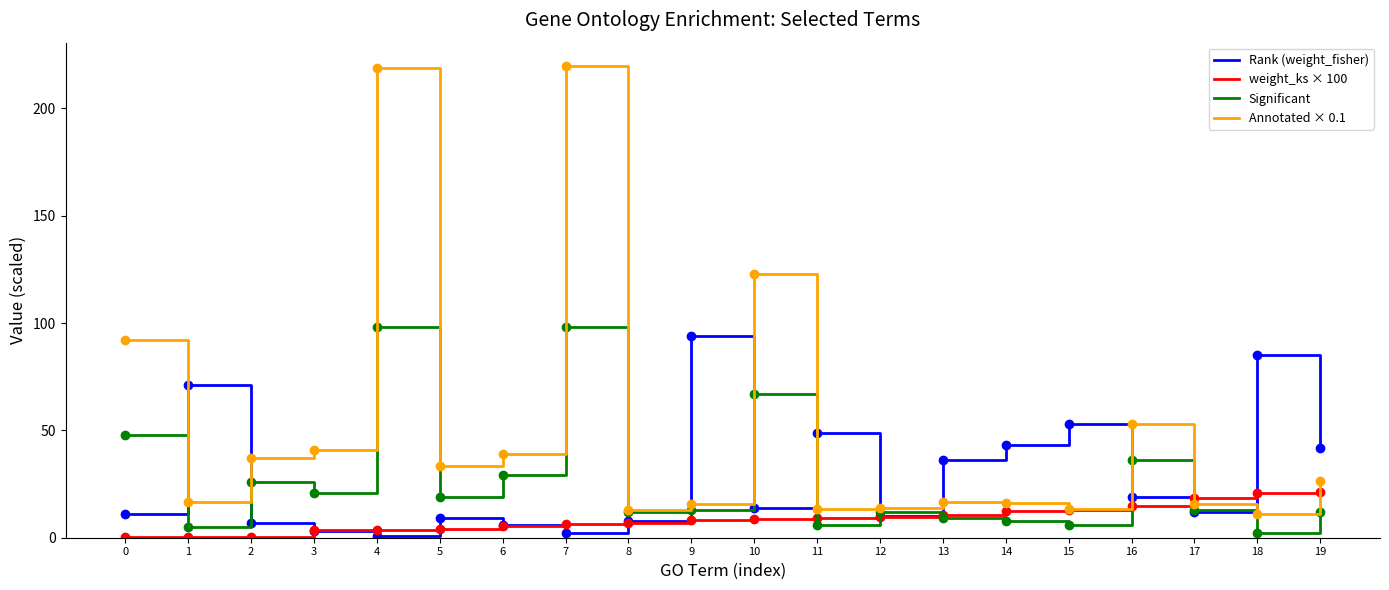

At which category does Rank (weight_fisher) reach its first local valley?

4